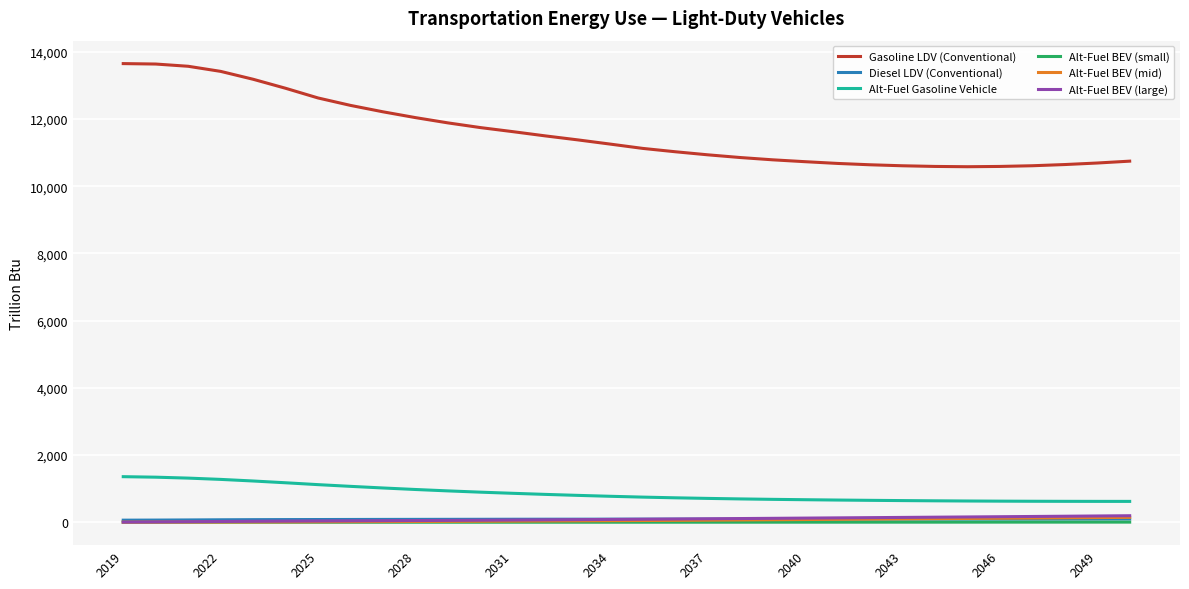

What is the lowest value of the Alt-Fuel Gasoline Vehicle series?

622.7